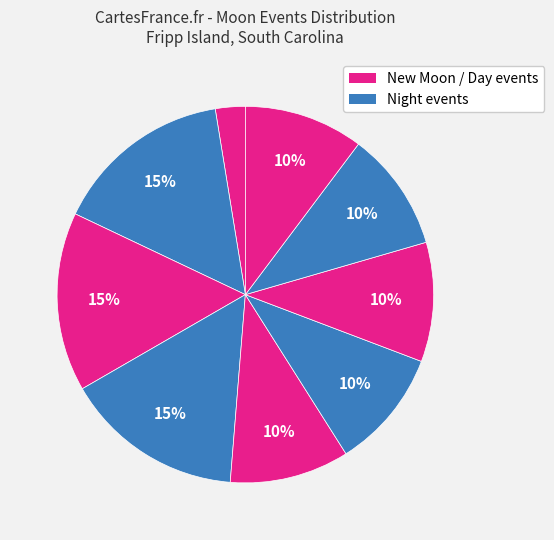

How many slices are in this pie chart?

9